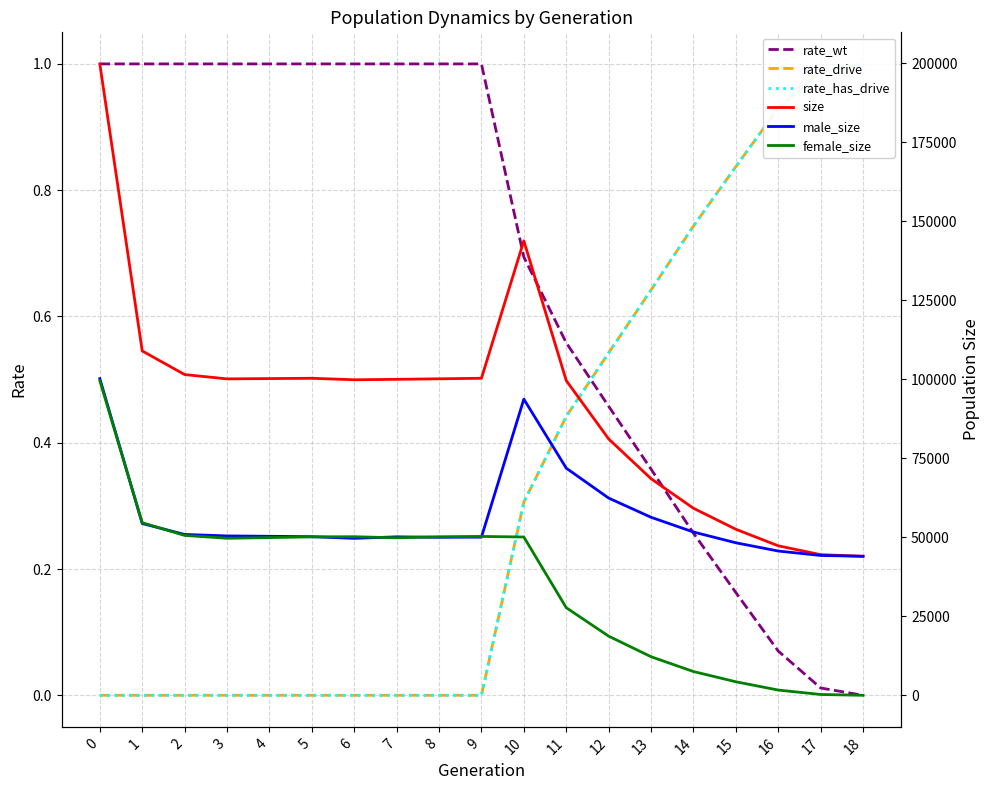

Is it true that rate_wt equals 1.7 at 6?

False